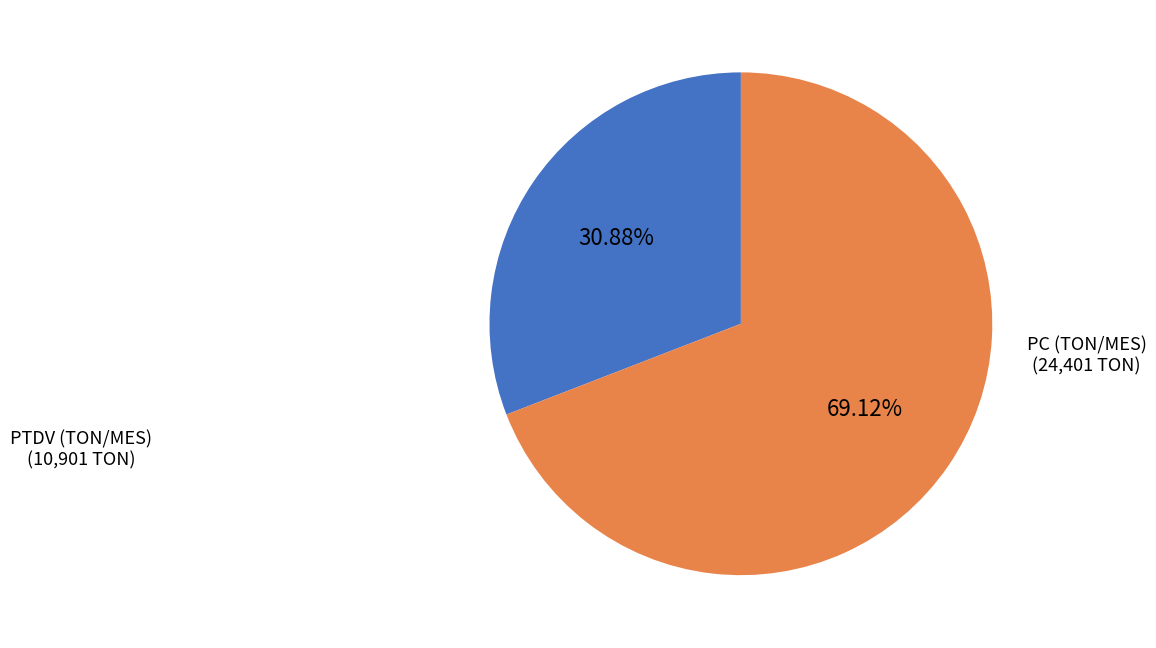

Does any single category account for the majority?

Yes